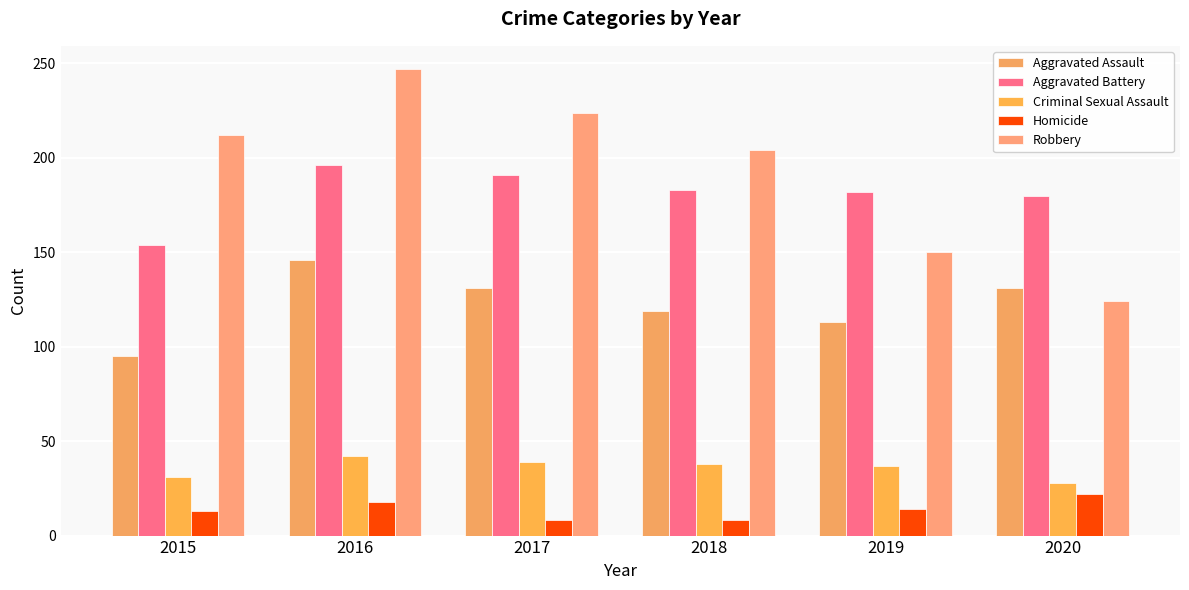

What are all the series names shown in the legend?

Aggravated Assault, Aggravated Battery, Criminal Sexual Assault, Homicide, Robbery